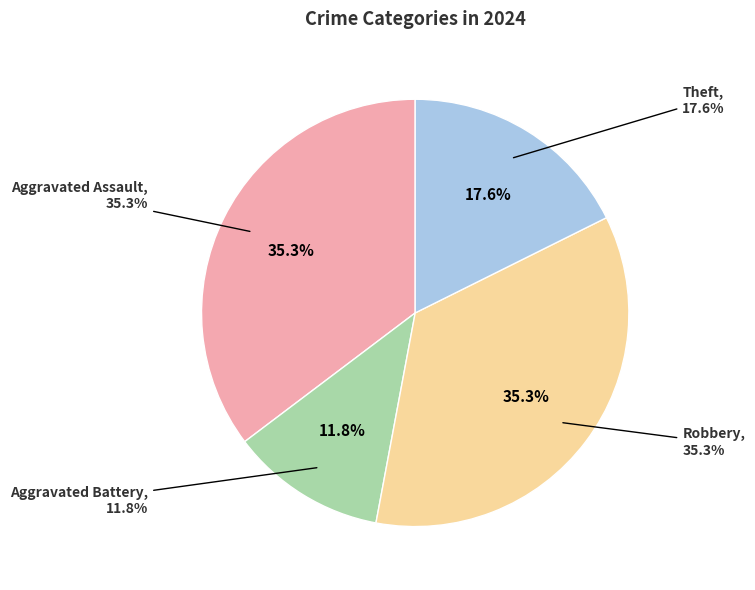

What is the change in value from Aggravated Battery to Robbery?

+4